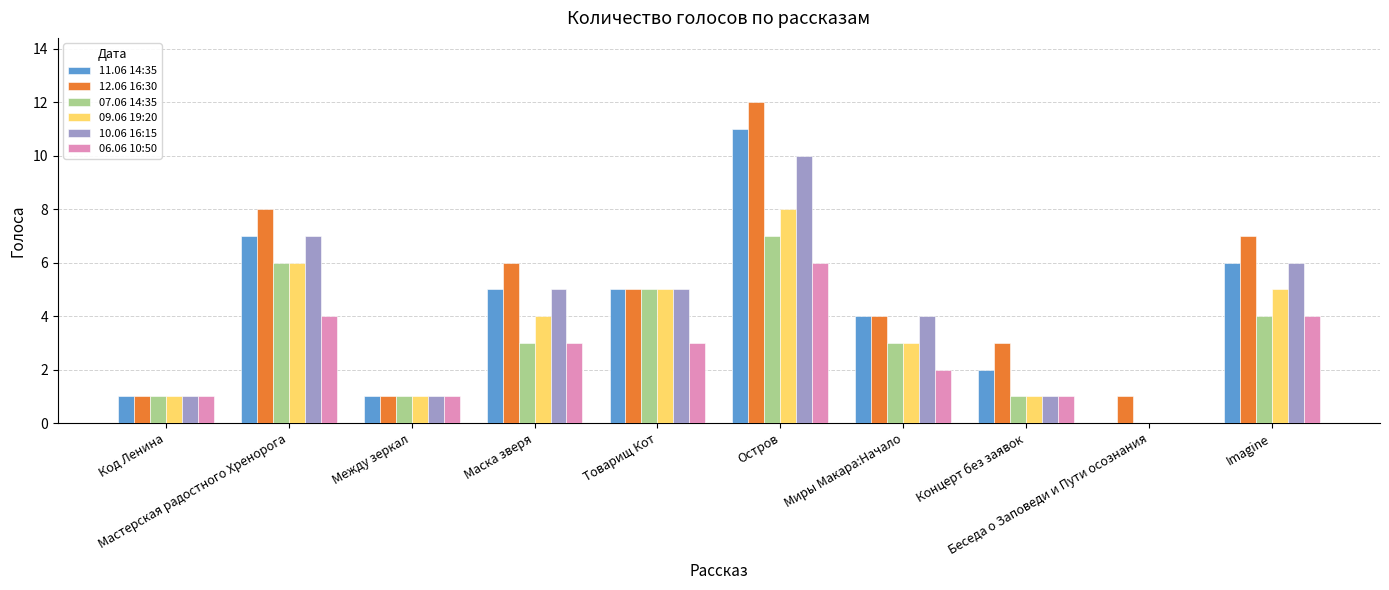

Which series changed the most between Мастерская радостного Хренорога and Imagine?

07.06 14:35